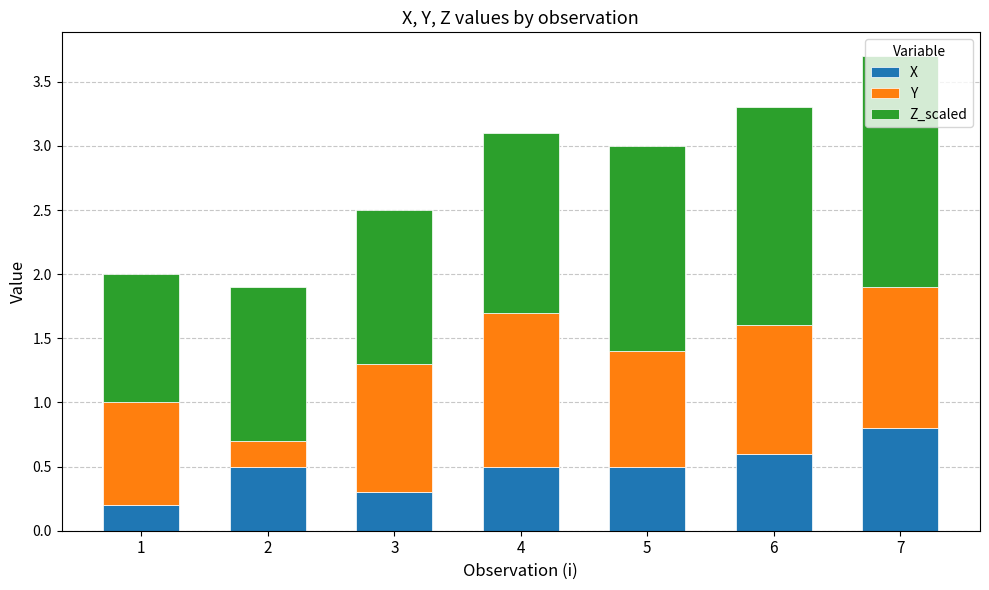

What is the difference between the second highest and second lowest values in the X series?

0.3